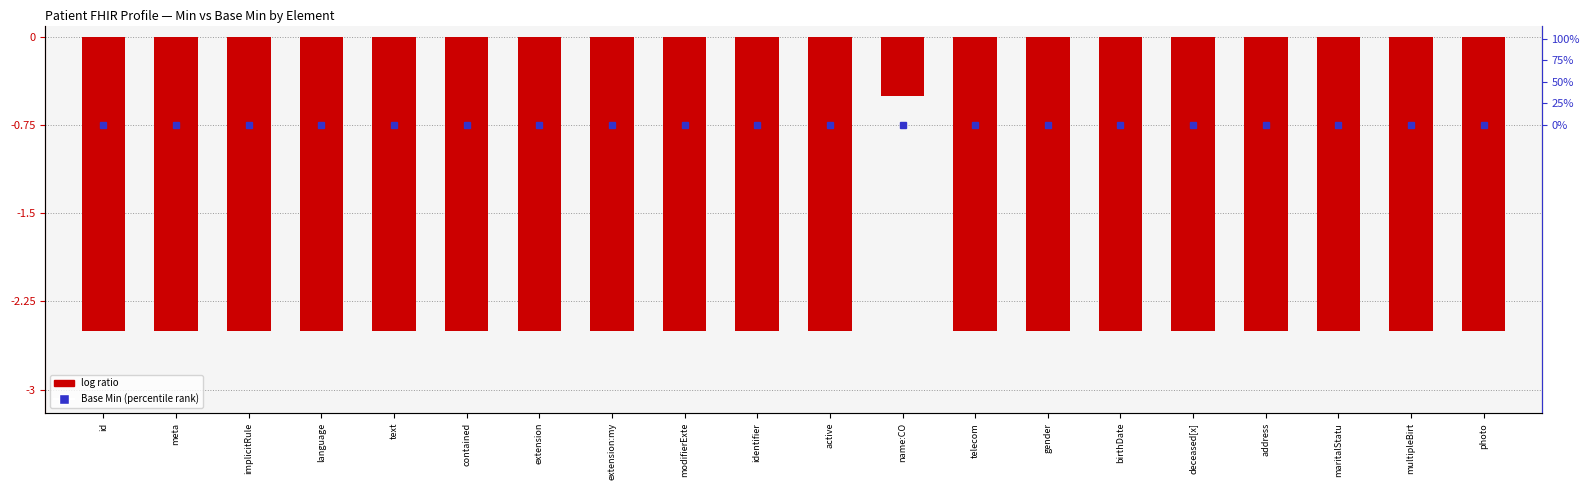

At which label does the data first exceed -2?

name:CO